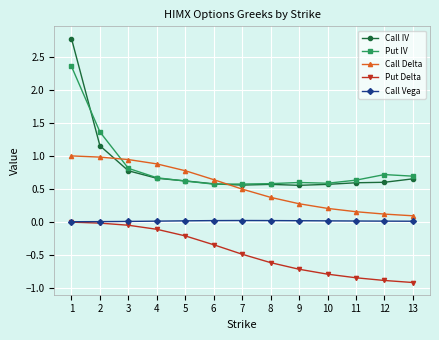

What is the greatest value displayed?

2.8